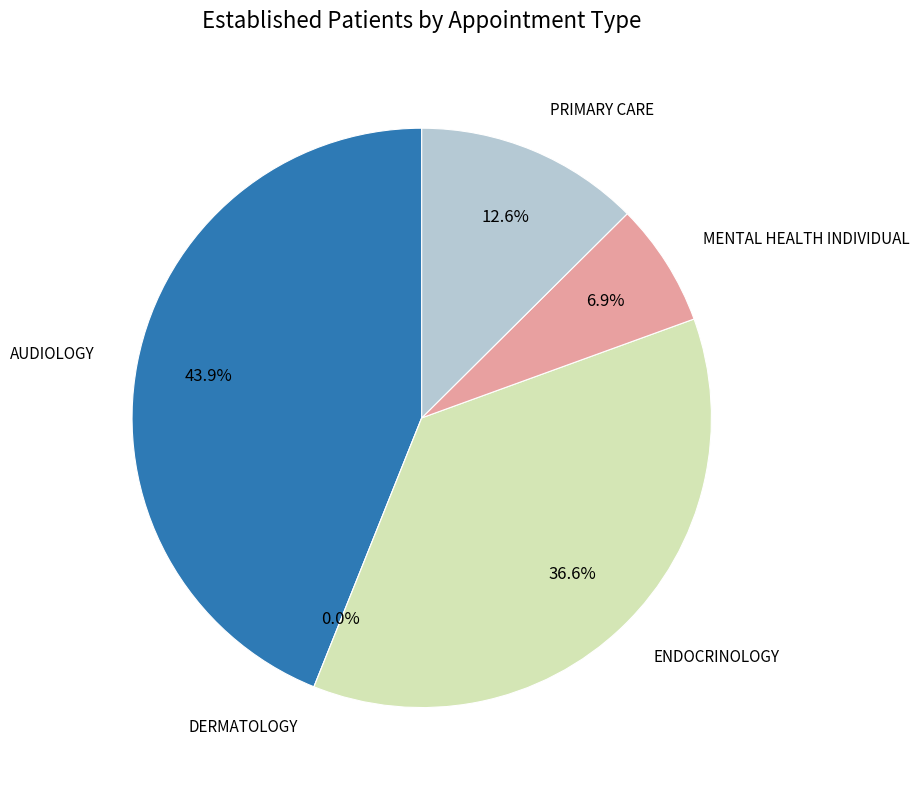

What is the smallest slice in the pie chart?

DERMATOLOGY